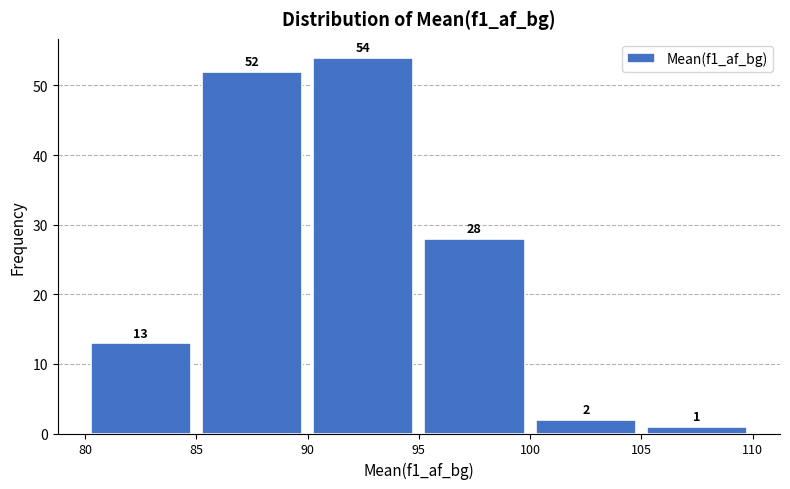

Over which range of the x-axis is the bar tallest?

90 to 95